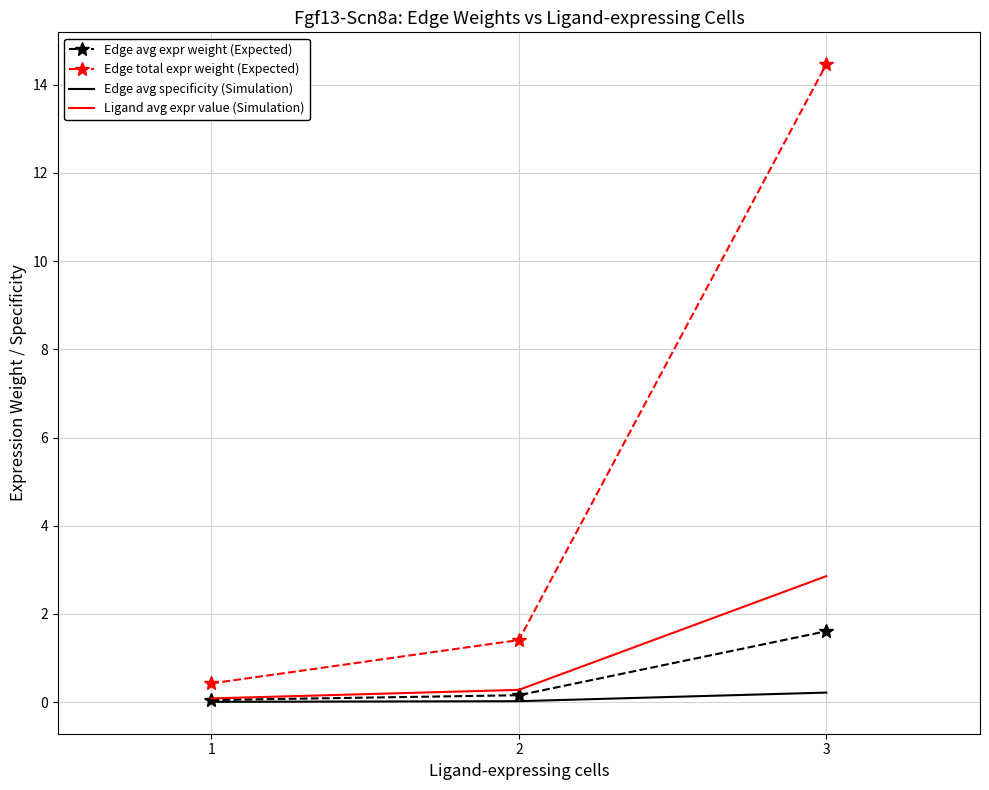

The value of Edge avg specificity (Simulation) at 3 is 0.2. True or false?

True